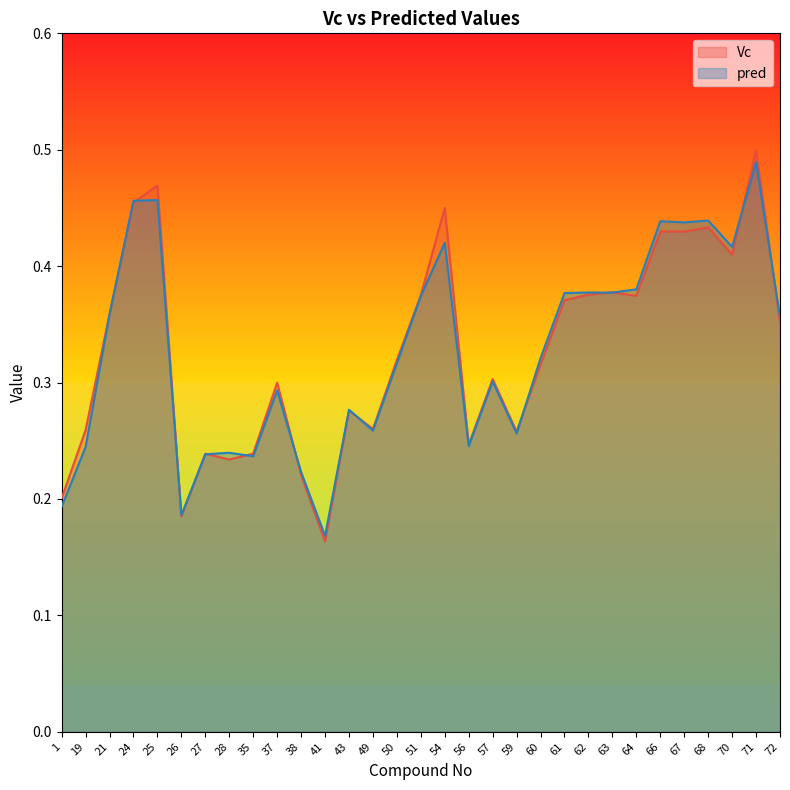

The value of Vc at 56 is 0.2. True or false?

True